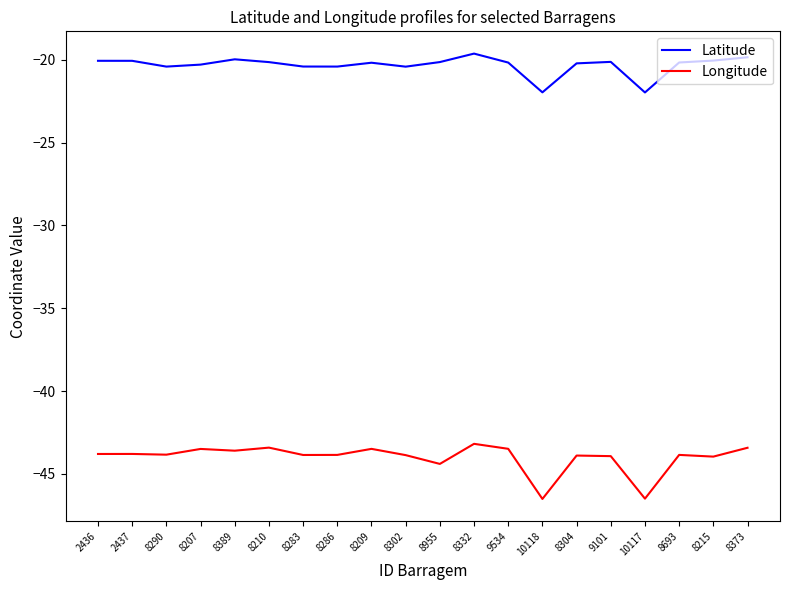

What is the smallest value displayed?

-46.5